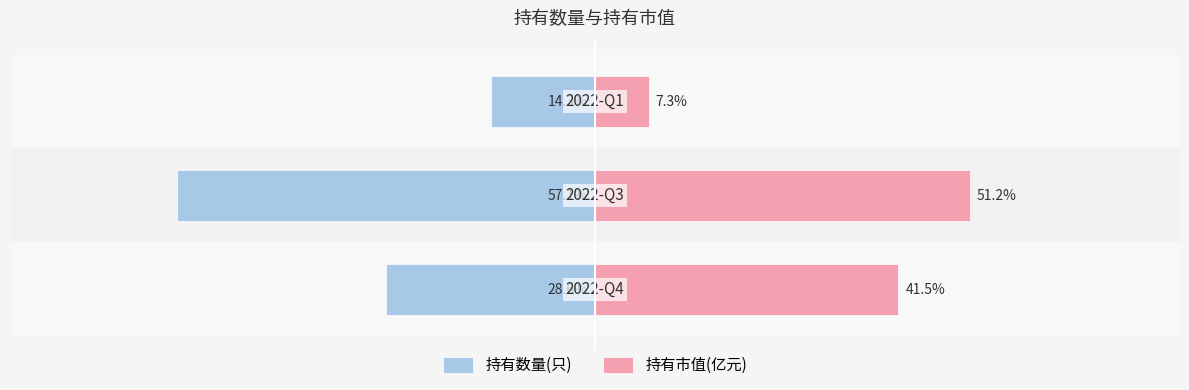

Reading left to right, extract all data points from this chart.

持有数量(只): −80=-28.6	−60=-57.1	−40=-14.3
持有市值(亿元): −80=41.5	−60=51.2	−40=7.3